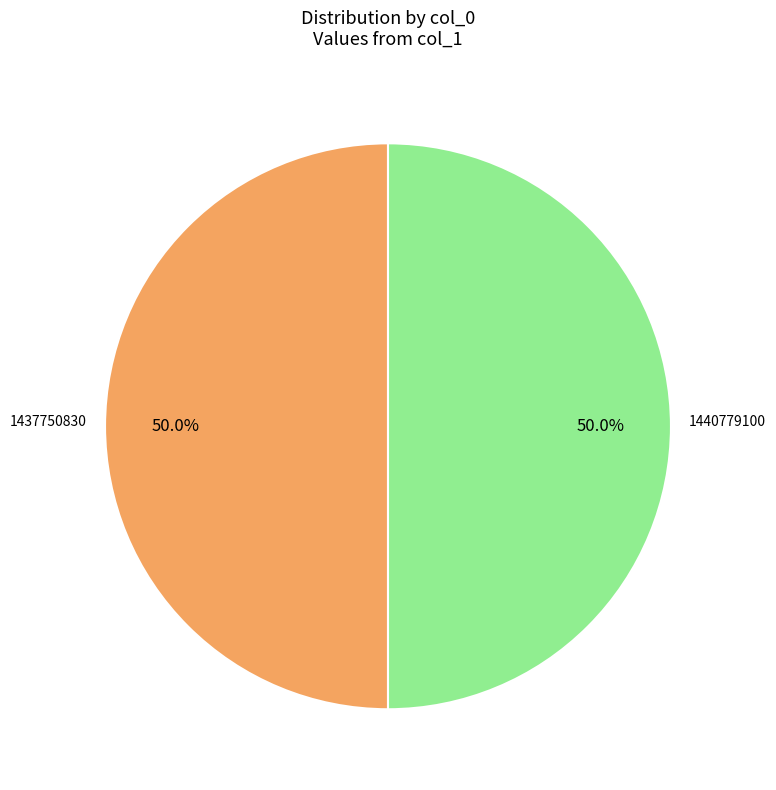

Is there a majority slice in this chart?

No